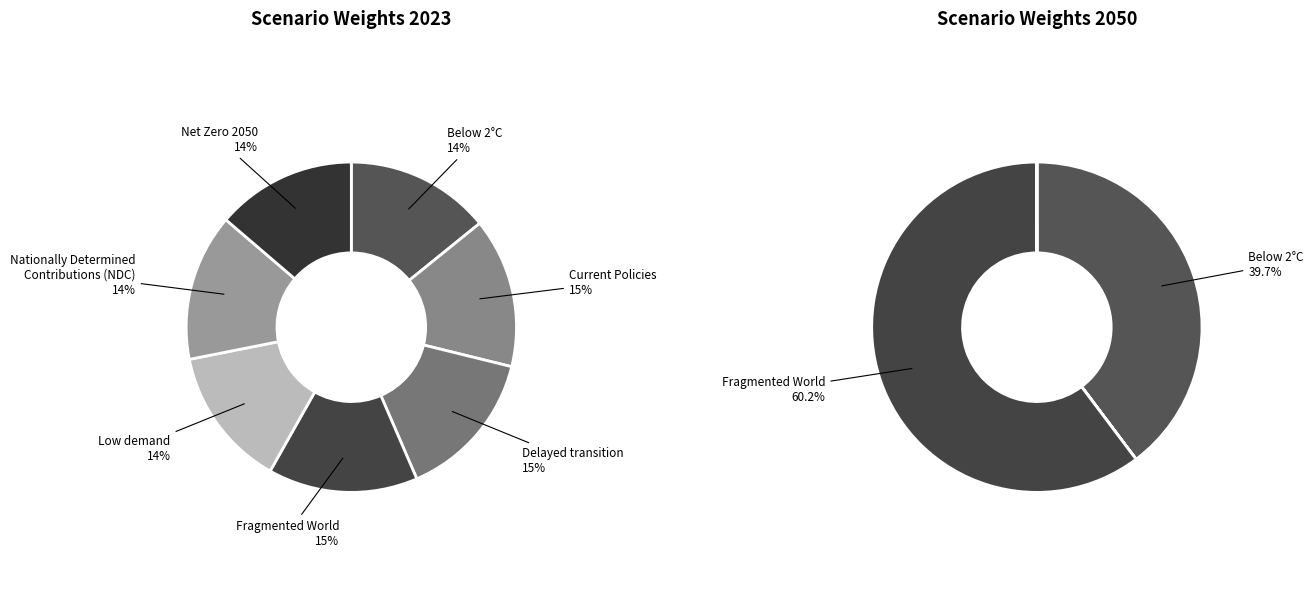

To the nearest percent, what is the average slice percentage?

14%